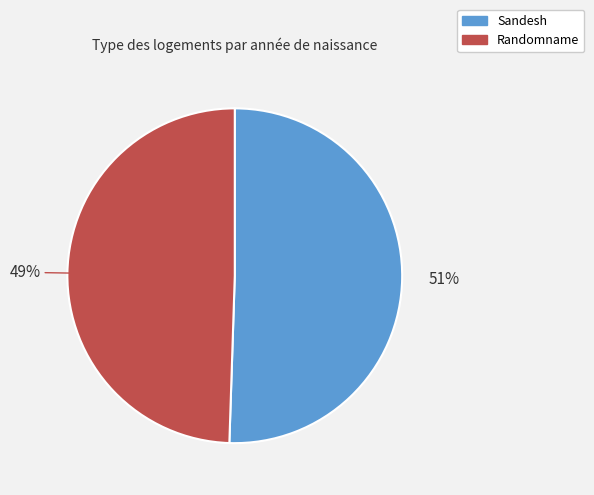

True or false: Sandesh accounts for 51% of the total.

True